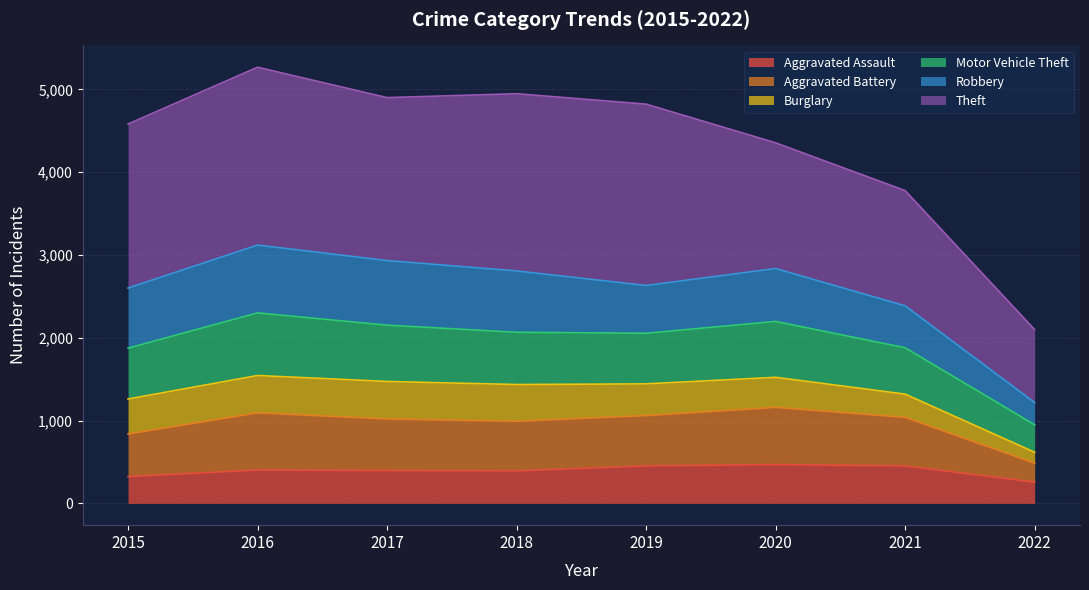

True or false: Aggravated Assault has a value of 452 at 2021.

True